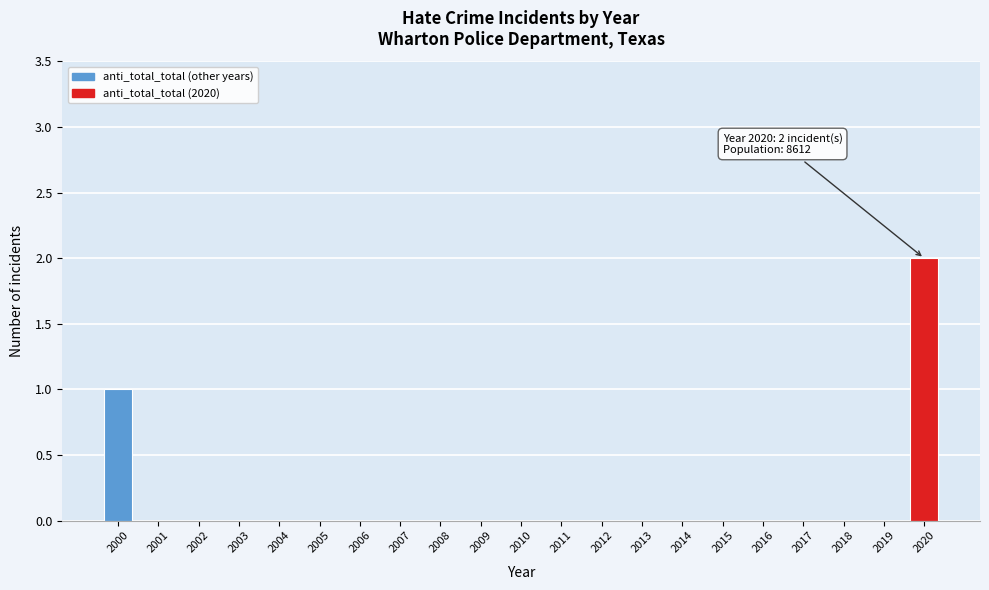

Reading left to right, list all the values displayed in this chart.

2000=1	2001=0	2002=0	2003=0	2004=0	2005=0	2006=0	2007=0	2008=0	2009=0	2010=0	2011=0	2012=0	2013=0	2014=0	2015=0	2016=0	2017=0	2018=0	2019=0	2020=2